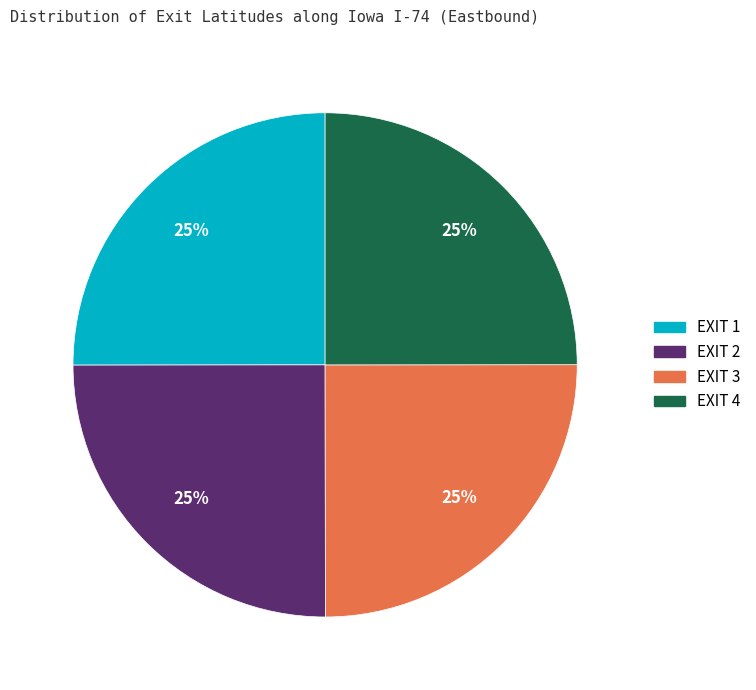

To the nearest percent, what is the combined percentage of EXIT 4 and EXIT 3?

50%